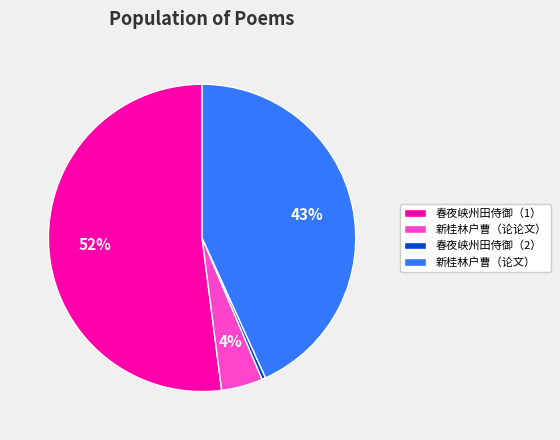

Is 春夜峡州田侍御（1） the majority of the pie?

Yes